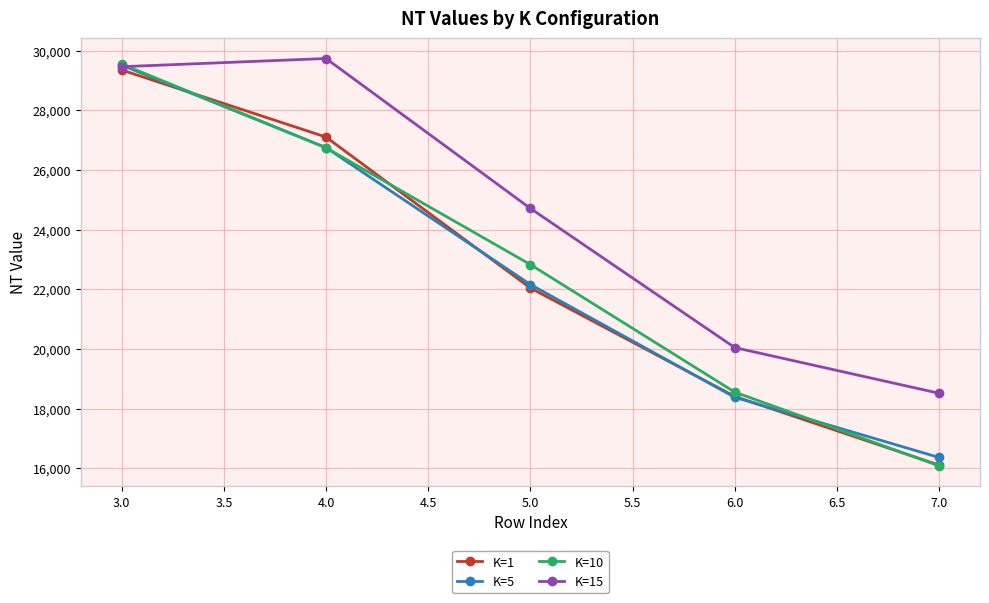

List the labels in order of K=5 value, largest first.

3.0, 4.0, 5.0, 6.0, 7.0